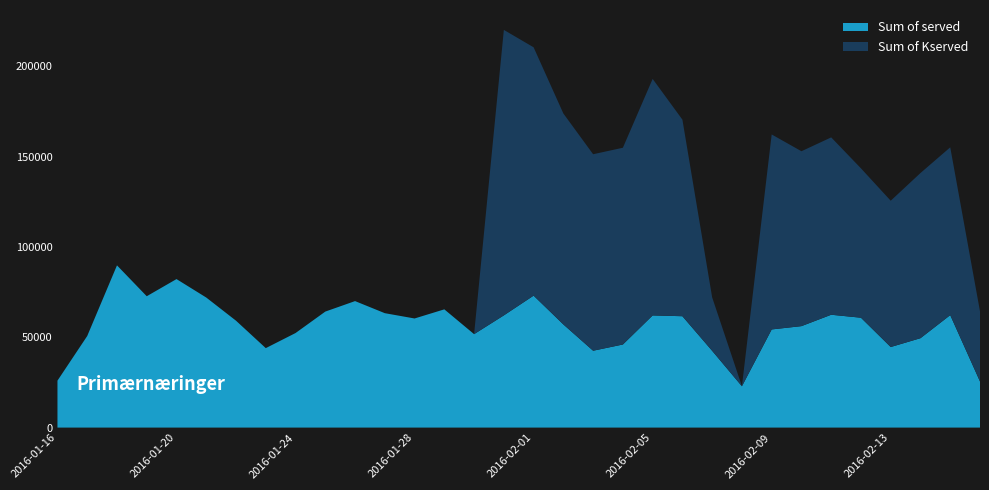

Reading left to right, what are all the values shown in this chart?

Sum of served: 2016-01-16=25978	2016-01-17=50690	2016-01-18=89785	2016-01-19=72699	2016-01-20=82191	2016-01-21=71979	2016-01-22=59155	2016-01-23=43972	2016-01-24=52327	2016-01-25=64198	2016-01-26=70009	2016-01-27=63318	2016-01-28=60386	2016-01-29=65438	2016-01-30=51716	2016-01-31=62106	2016-02-01=73032	2016-02-02=57092	2016-02-03=42542	2016-02-04=45992	2016-02-05=62078	2016-02-06=61639	2016-02-07=42487	2016-02-08=22871	2016-02-09=54325	2016-02-10=56150	2016-02-11=62455	2016-02-12=60810	2016-02-13=44588	2016-02-14=49479	2016-02-15=62252	2016-02-16=25531
Sum of Kserved: 2016-01-16=0	2016-01-17=0	2016-01-18=0	2016-01-19=0	2016-01-20=0	2016-01-21=0	2016-01-22=0	2016-01-23=0	2016-01-24=0	2016-01-25=0	2016-01-26=0	2016-01-27=0	2016-01-28=0	2016-01-29=0	2016-01-30=0	2016-01-31=158000	2016-02-01=137433	2016-02-02=116742	2016-02-03=108746	2016-02-04=108887	2016-02-05=130901	2016-02-06=108794	2016-02-07=29565	2016-02-08=14	2016-02-09=107913	2016-02-10=96800	2016-02-11=98159	2016-02-12=82664	2016-02-13=80971	2016-02-14=91415	2016-02-15=92860	2016-02-16=38809